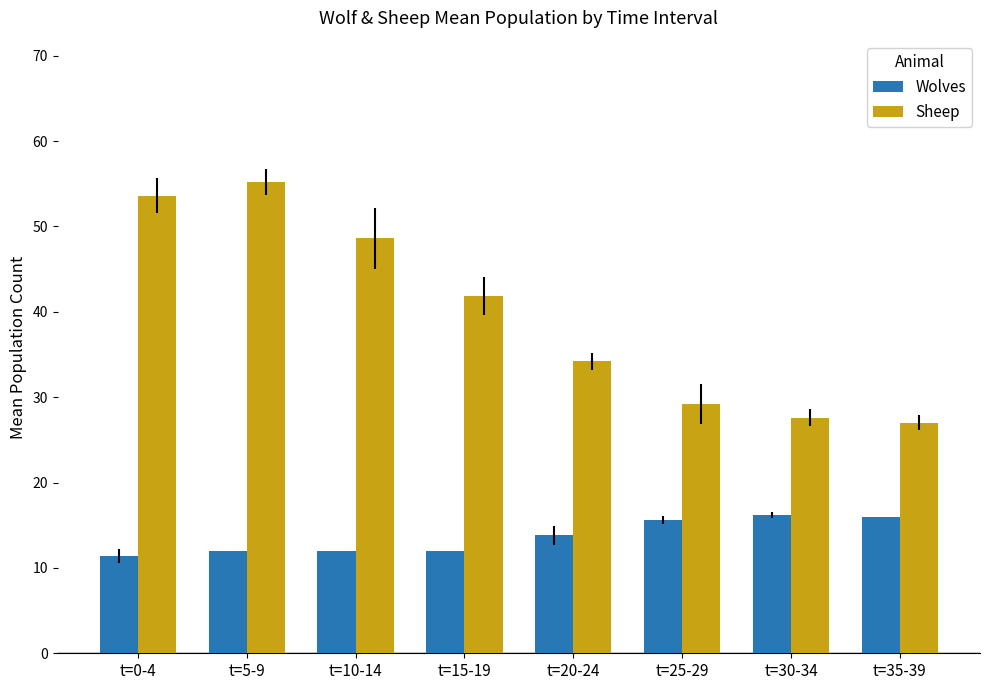

What is the smallest value displayed?

11.4